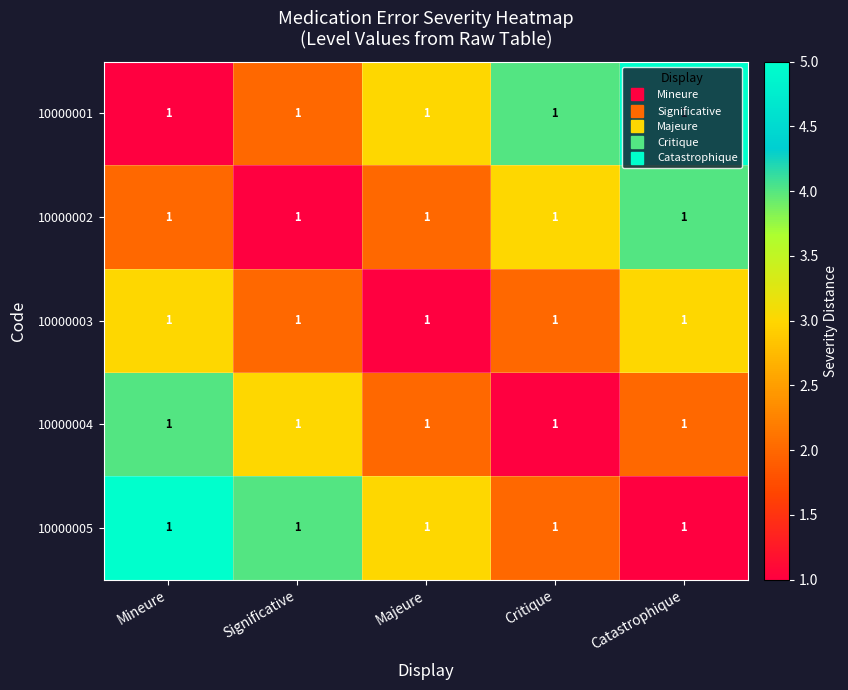

What is the difference between the maximum and minimum values in the 10000005 series?

4